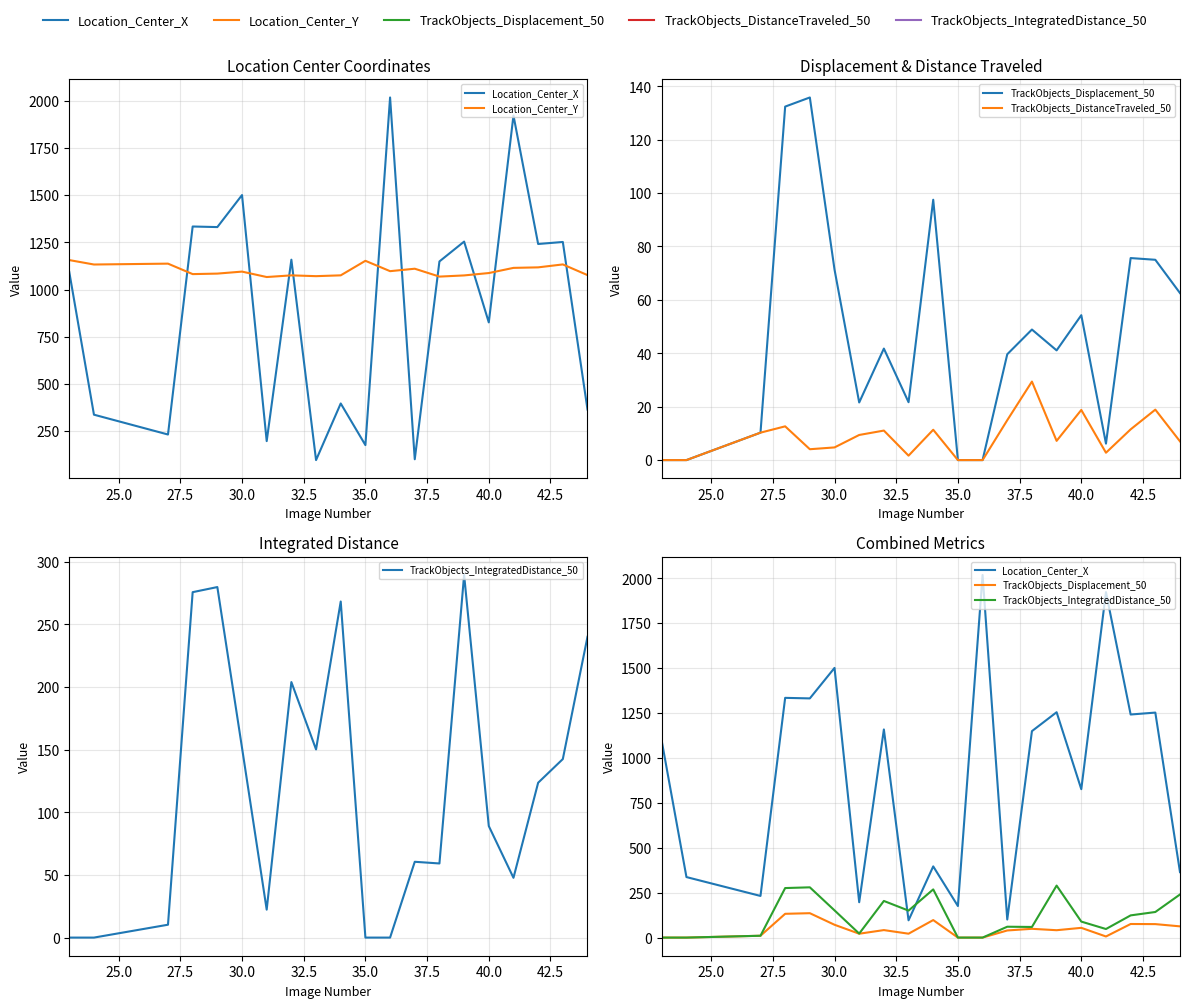

What is the maximum value shown in the chart?

2018.3